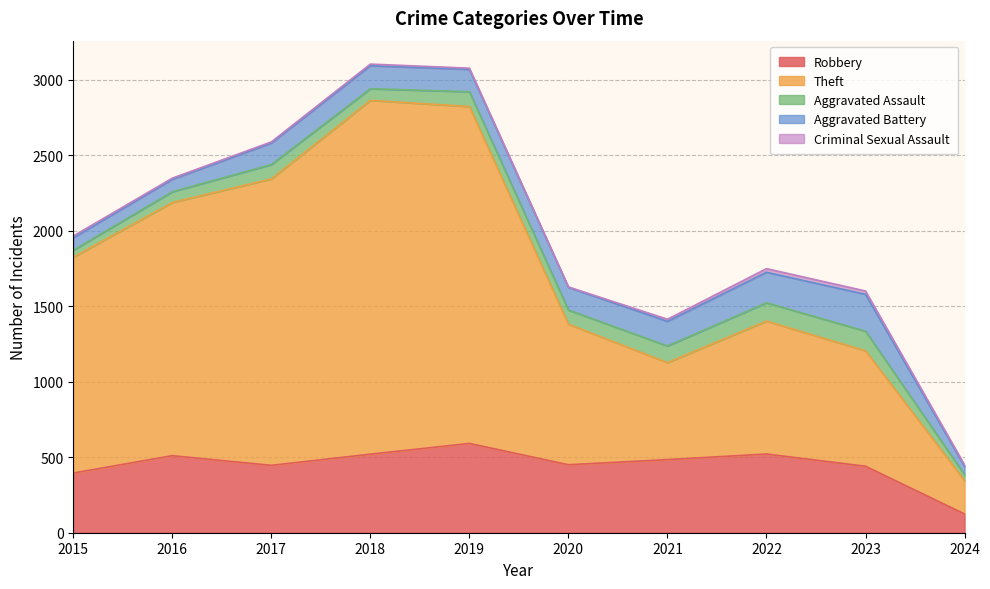

True or false: Aggravated Battery and Aggravated Assault intersect in this chart.

False